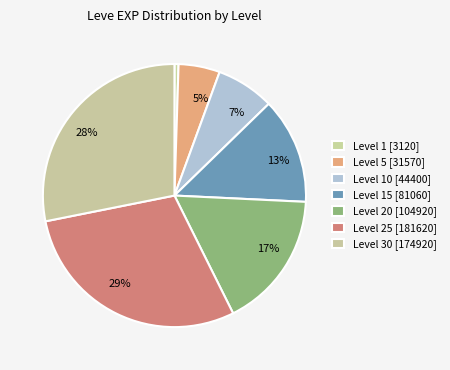

Which slice is the smallest?

Leve Level 1